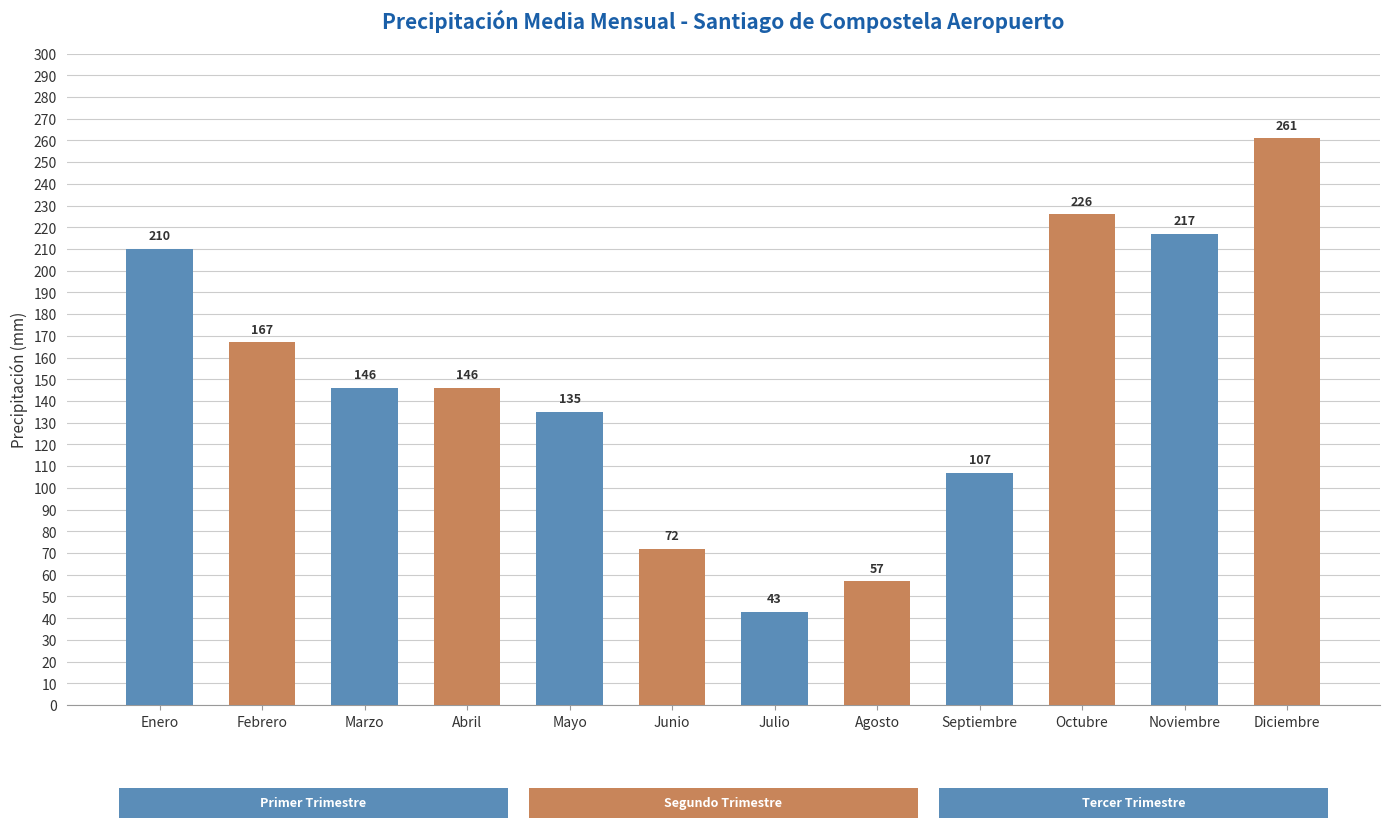

Where does the data first go above 146?

Enero